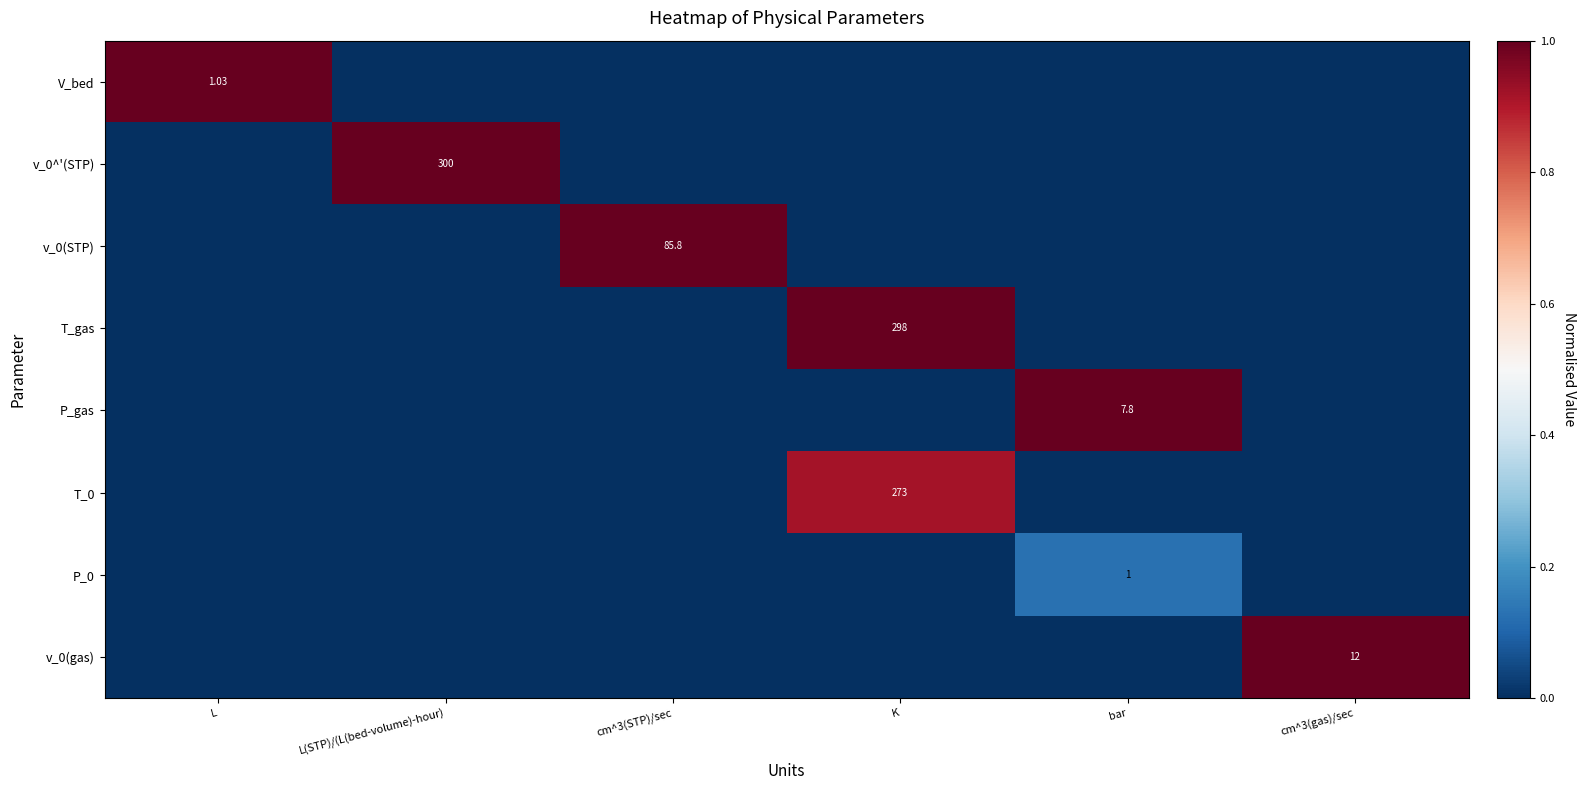

How many data points in v_0(gas) are above 0?

1